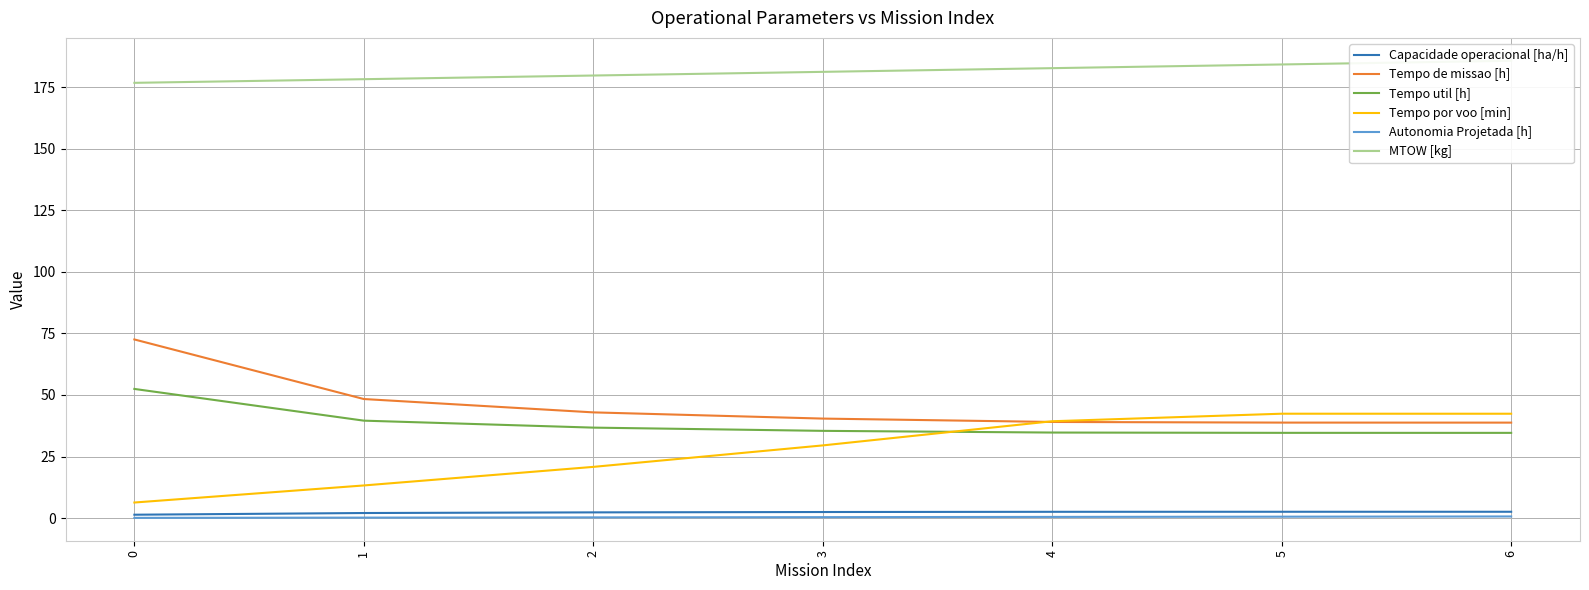

How many data points does each series have?

7